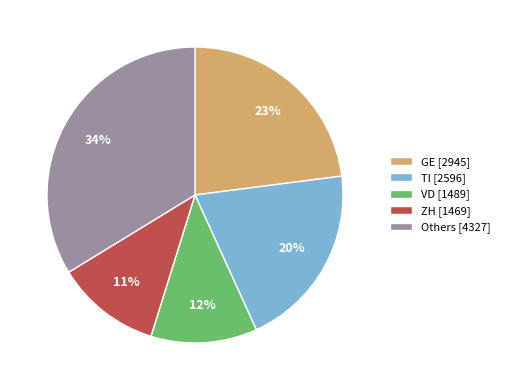

How many segments does this pie chart have?

5